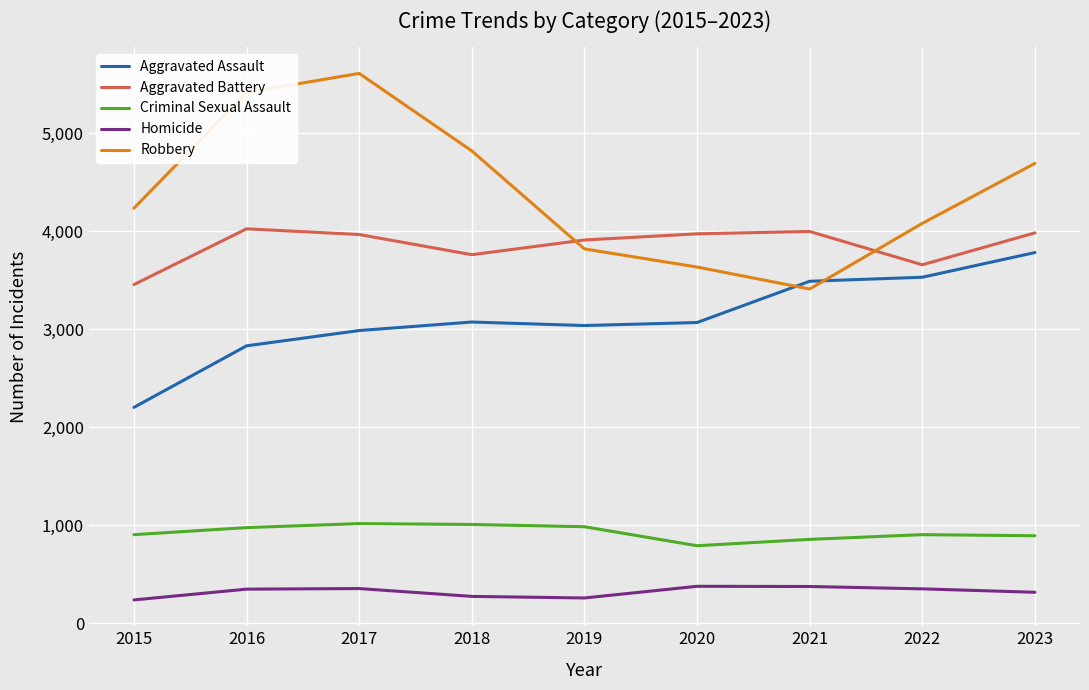

What is the total value across all series at 2019?

12007